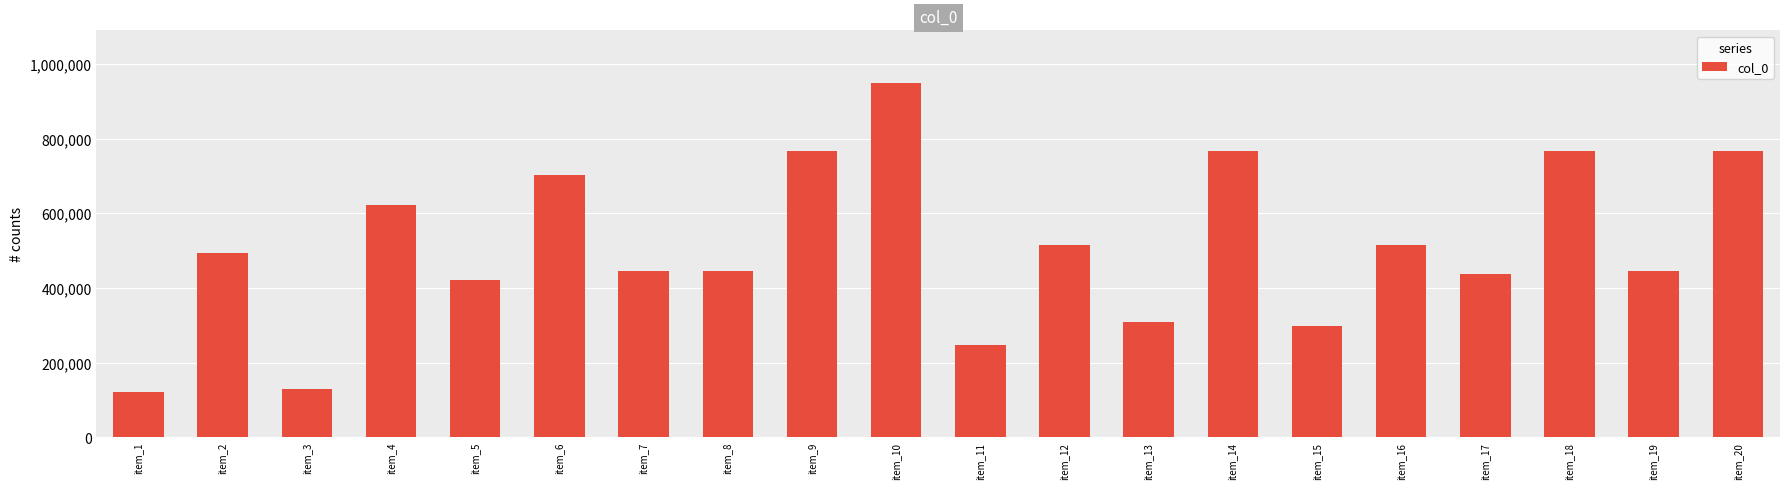

The value at item_10 is 948033. True or false?

True